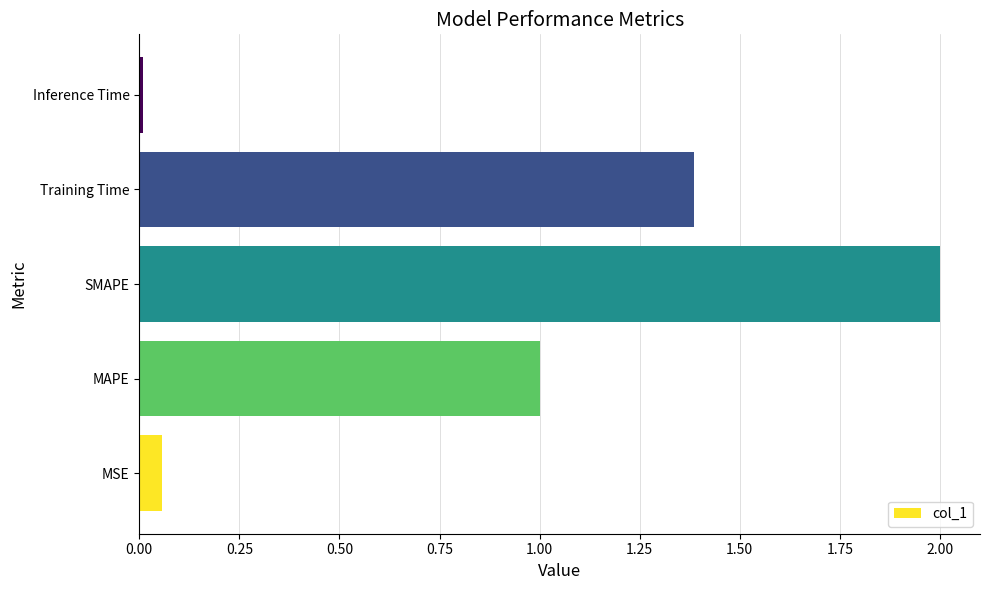

Are the bars grouped side by side (vs. stacked)?

No